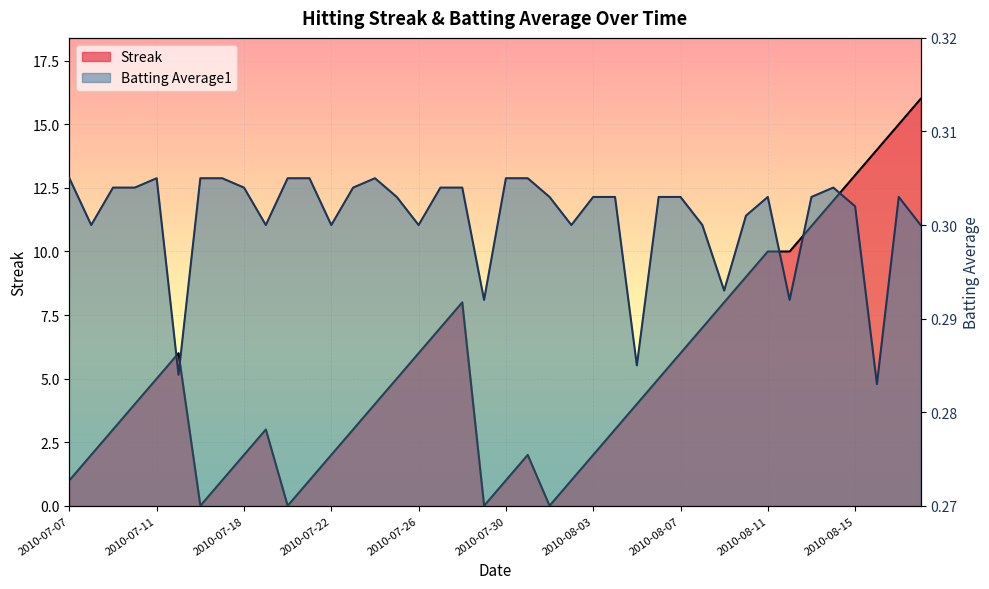

Which label corresponds to the smallest value in the chart?

2010-07-16